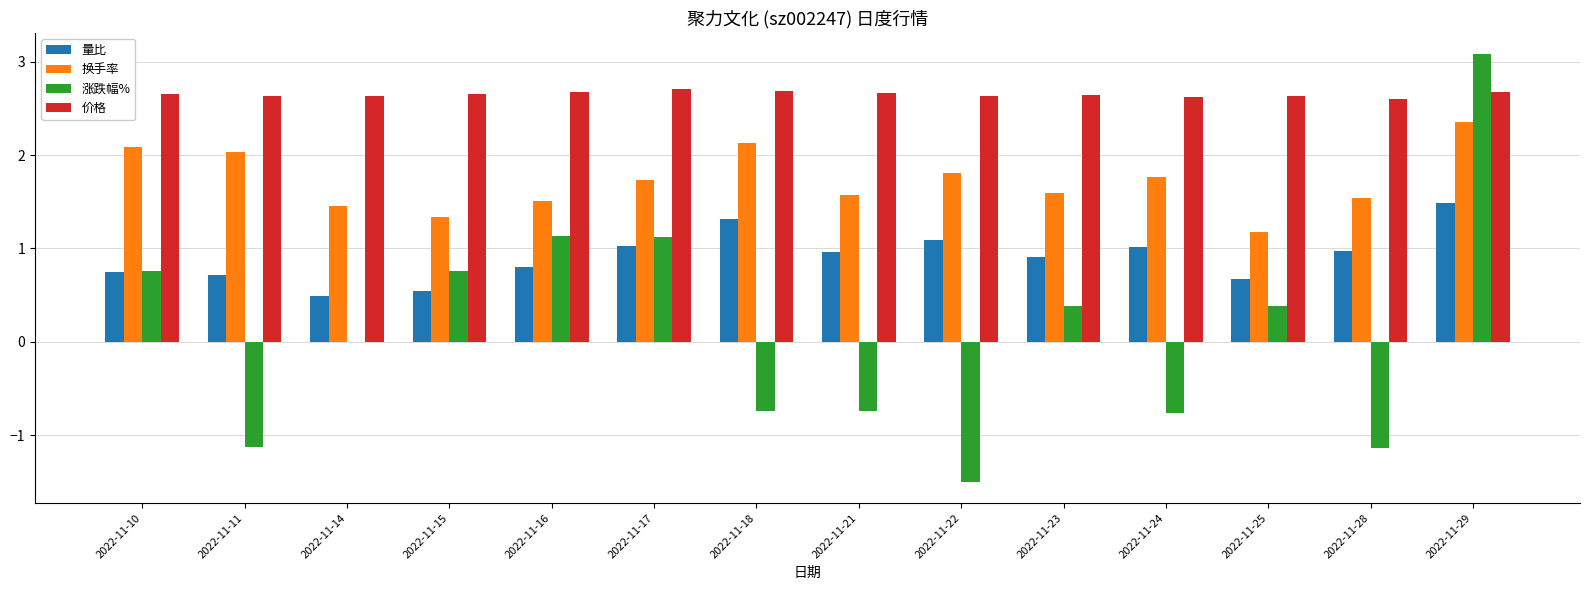

True or false: 价格 has a value of 2.6 at 2022-11-15.

True